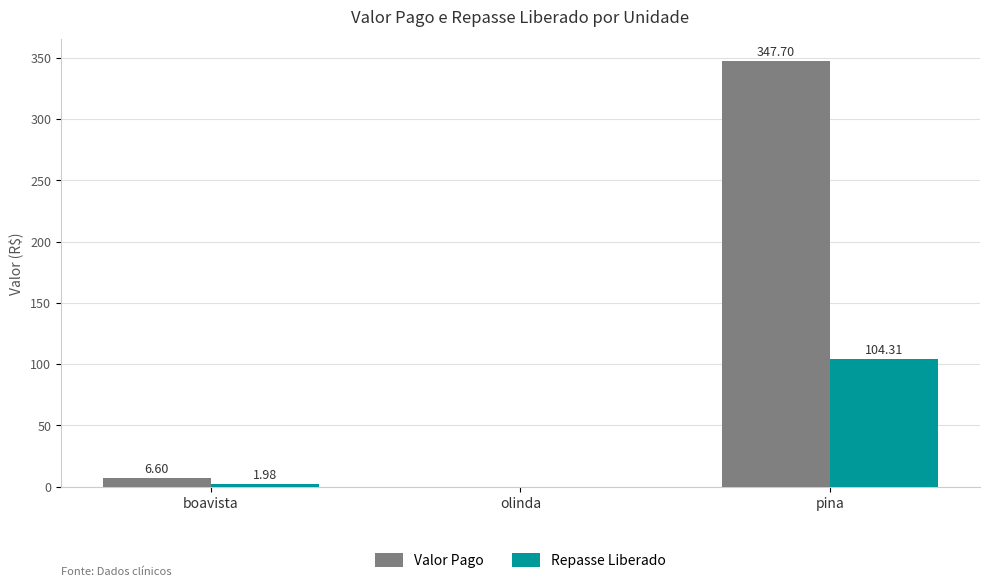

How many values in Repasse Liberado are above zero?

2